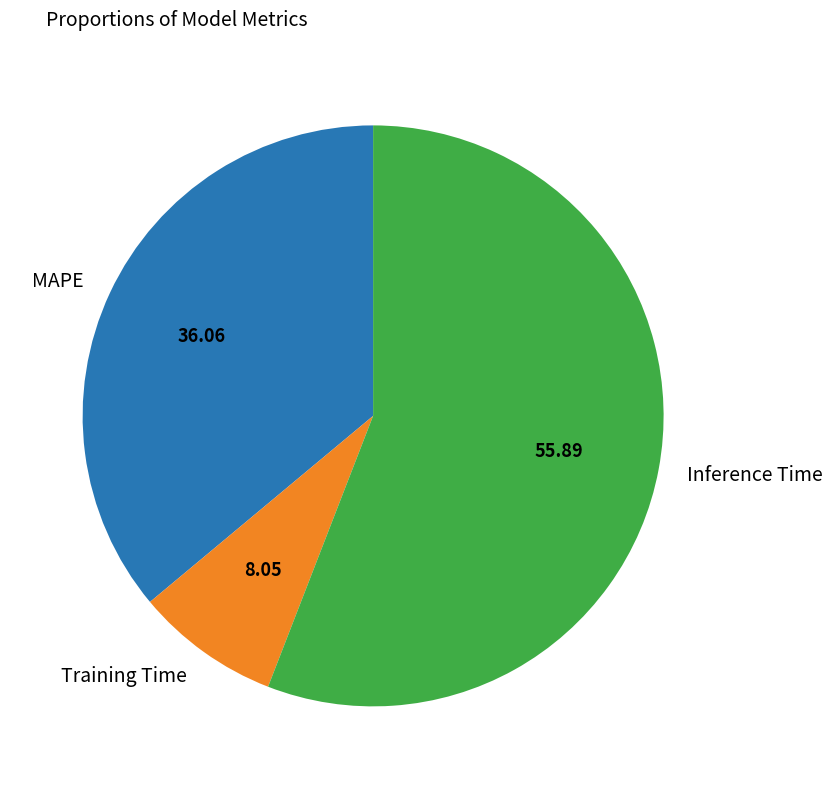

Which category has the biggest portion of the pie?

Inference Time